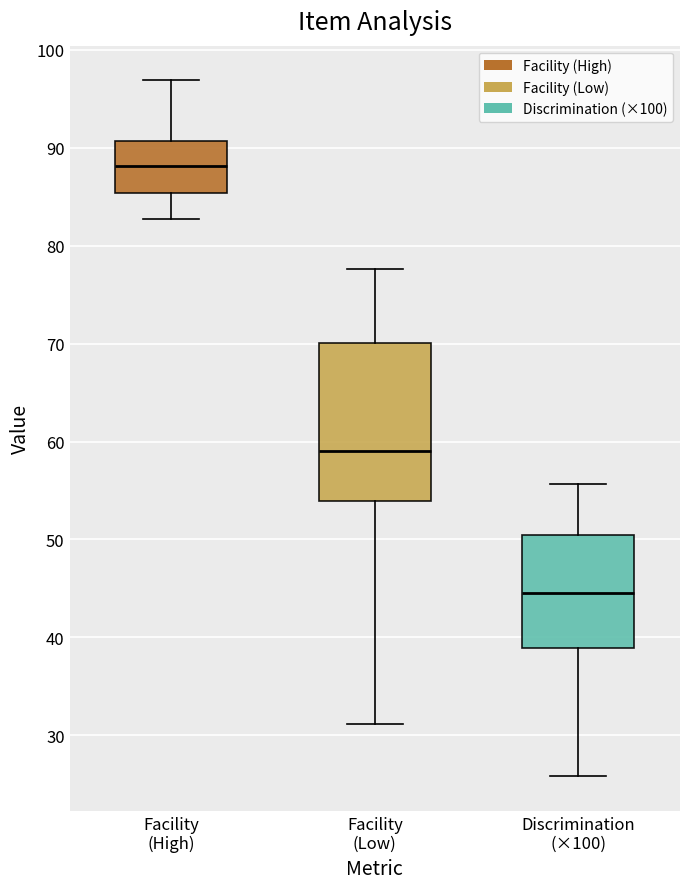

Reading left to right, read every box against the y-axis: the position of its median line, the range the box covers, and the ends of its whiskers. The values are not printed on the chart, so give them approximately, as read against the axis.

Facility (High): median 88, box 85 to 91, whiskers 83 to 97
Facility (Low): median 59, box 54 to 70, whiskers 31 to 78
Discrimination (×100): median 45, box 39 to 50, whiskers 26 to 56